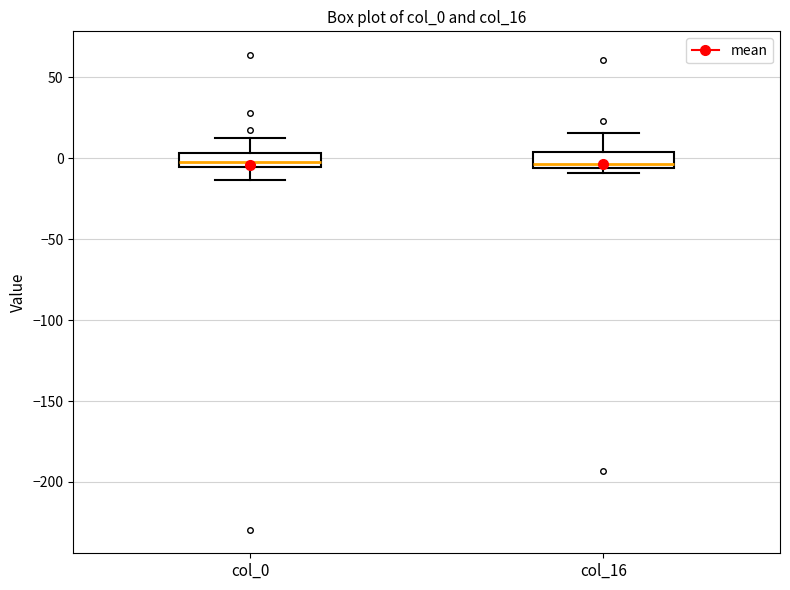

Where is the upper edge of the box for col_0 on the y-axis? The values are not printed on the chart, so give them approximately, as read against the axis.

5